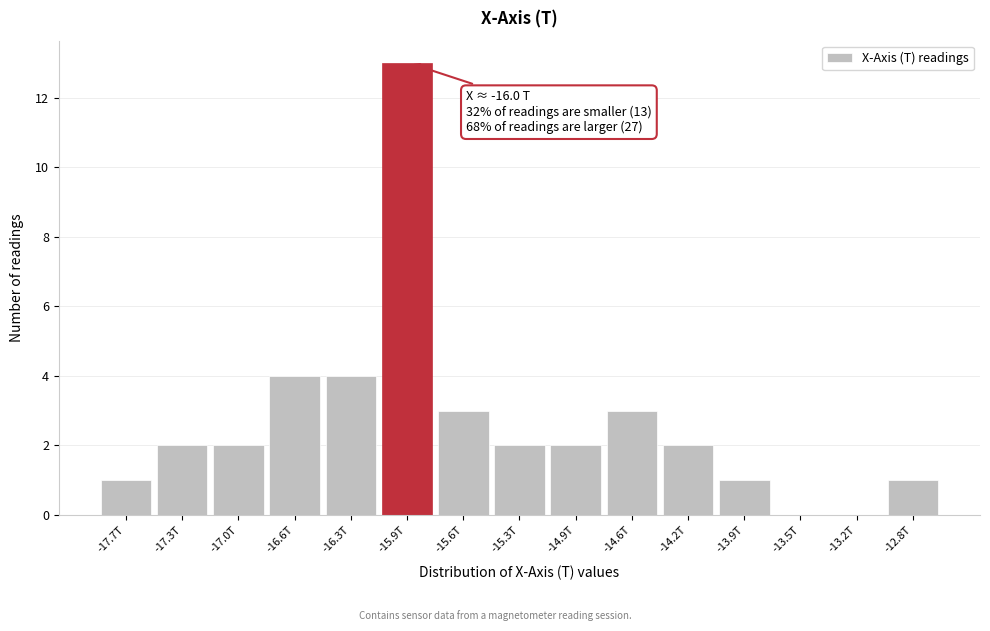

Reading right to left, transcribe all the data shown in this chart.

-12.8T=1	-13.2T=0	-13.5T=0	-13.9T=1	-14.2T=2	-14.6T=3	-14.9T=2	-15.3T=2	-15.6T=3	-15.9T=13	-16.3T=4	-16.6T=4	-17.0T=2	-17.3T=2	-17.7T=1